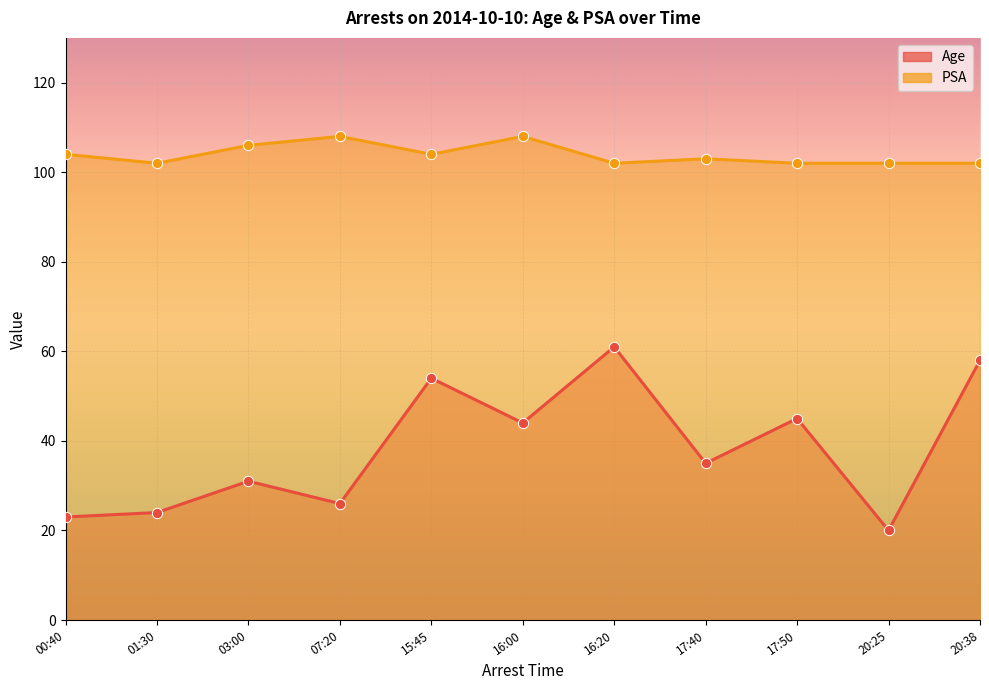

Is the value of PSA at 17:50 greater than the value of Age at 03:00?

Yes